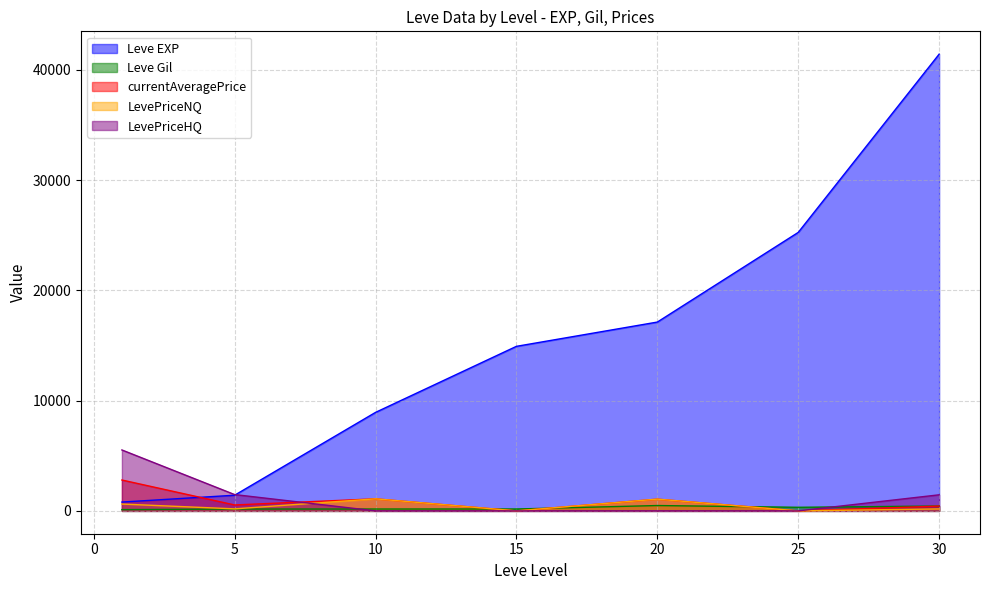

The Leve Gil series shows 113.0 at 1. True or false?

True